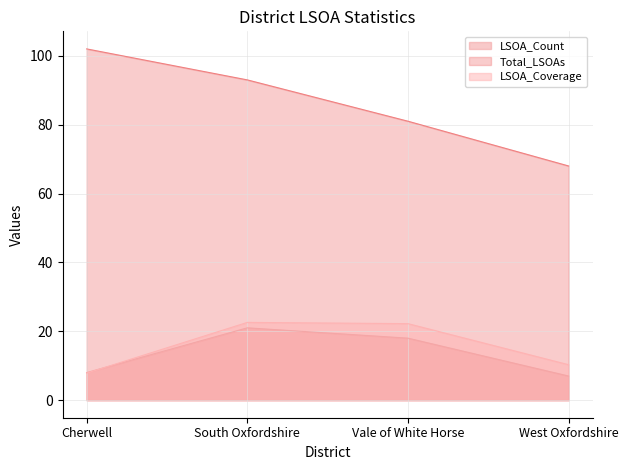

Between Cherwell and Vale of White Horse, which series saw the biggest shift?

Total_LSOAs